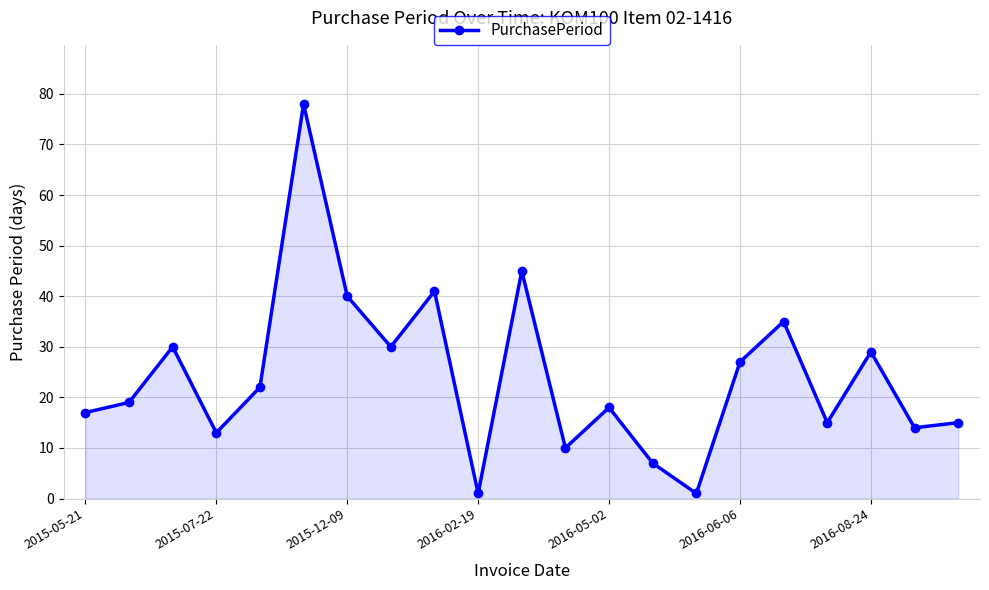

Reading left to right, transcribe all the data shown in this chart.

17	19	30	13	22	78	40	30	41	1	45	10	18	7	1	27	35	15	29	14	15